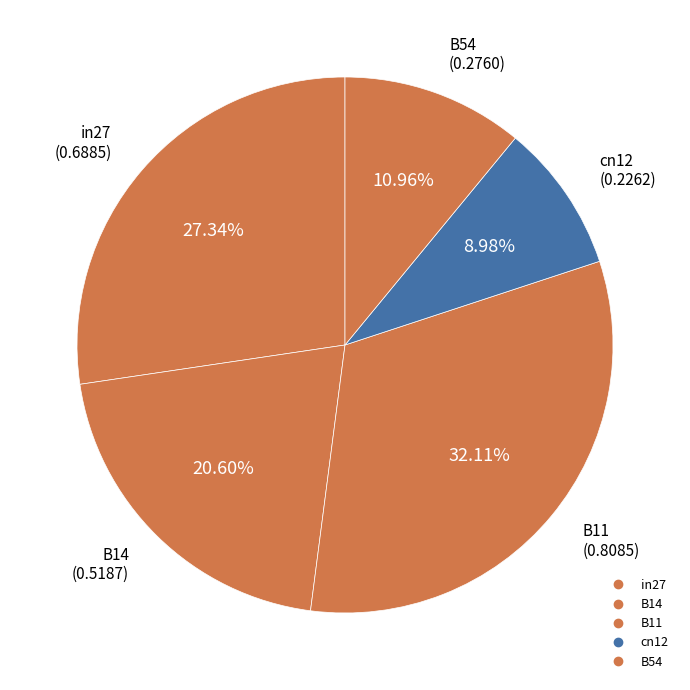

Which category has the smallest portion of the pie?

cn12